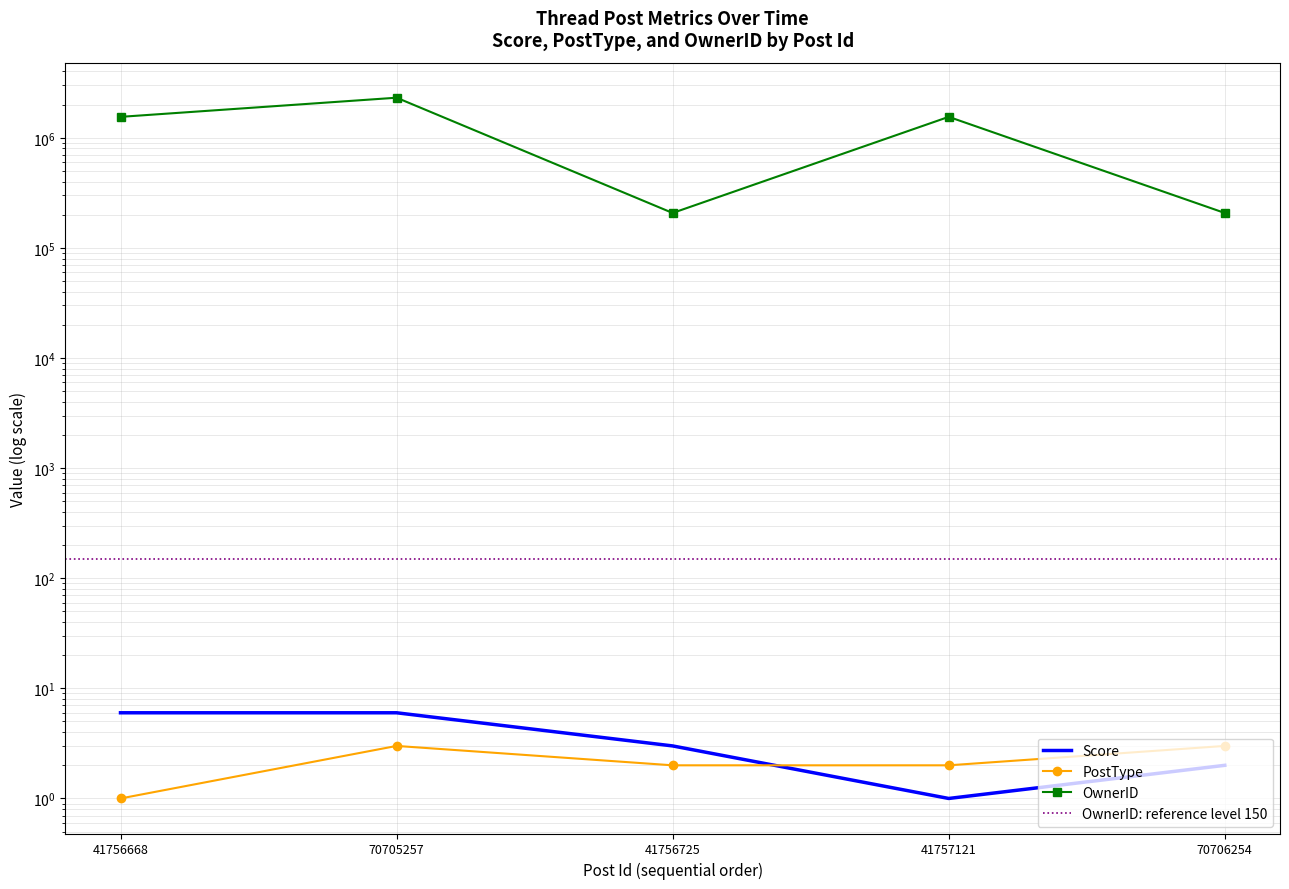

Where is PostType nearest to the value 2?

41756725